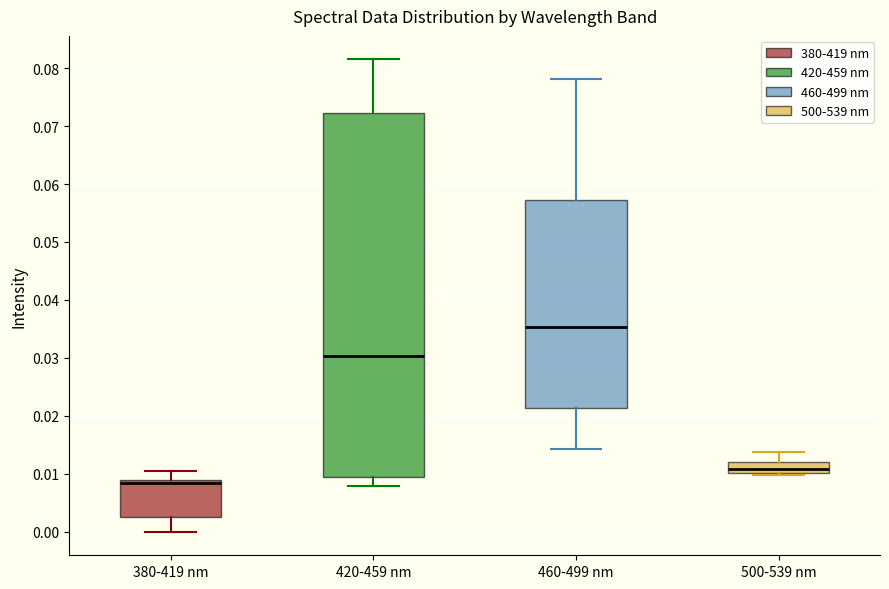

Where does the median line of the box for 500-539 nm sit on the y-axis? The values are not printed on the chart, so give them approximately, as read against the axis.

0.011